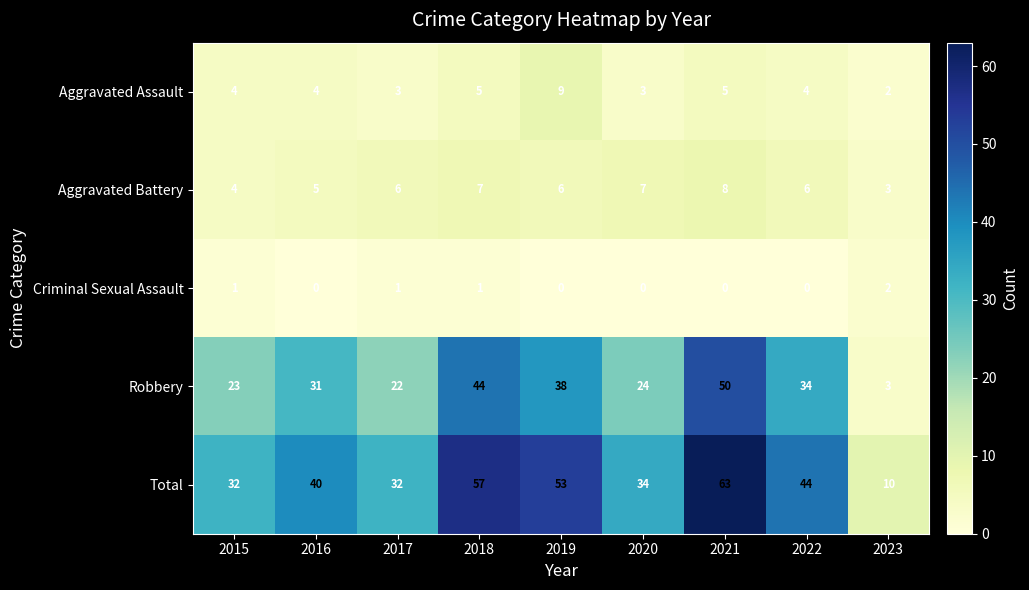

Which series has the widest spread of values?

Total